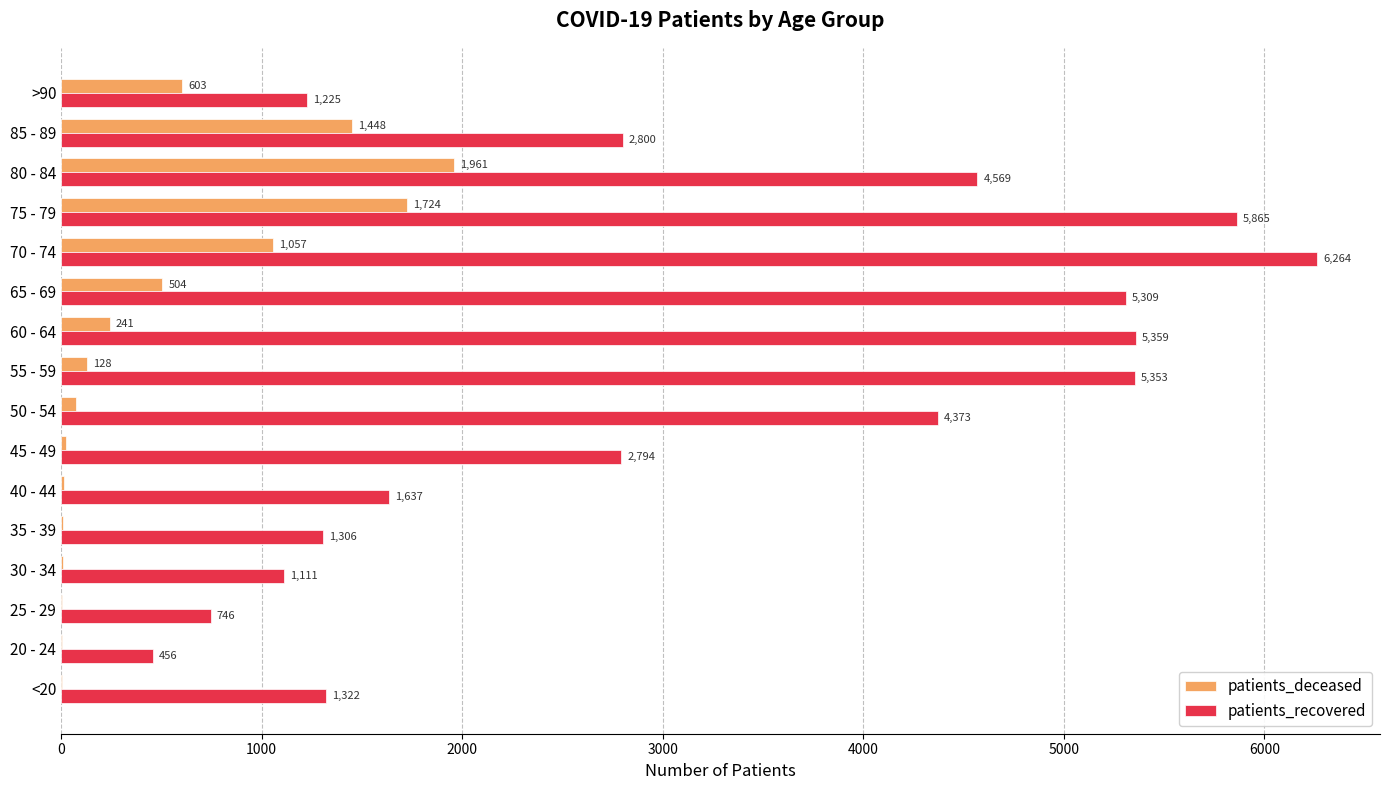

Which series changed the most between 80 - 84 and >90?

patients_recovered